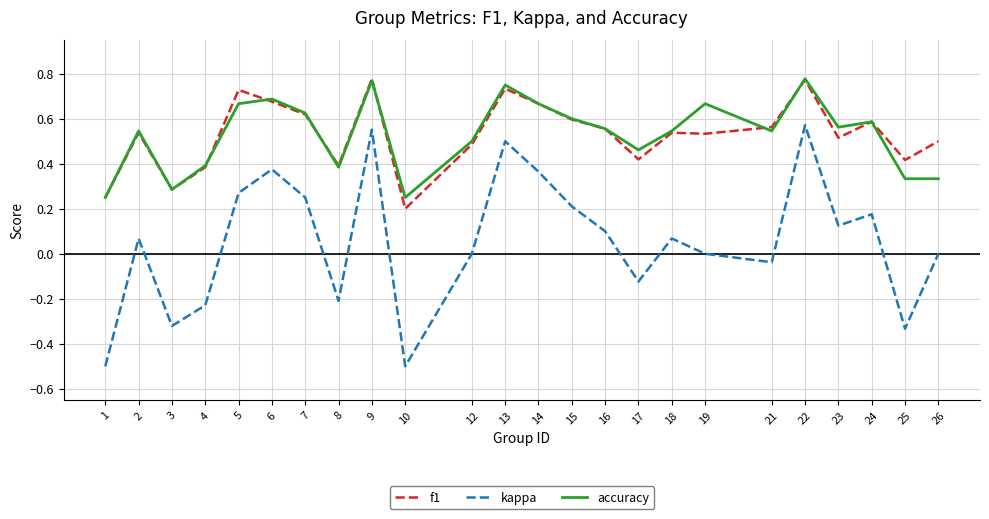

True or false: f1 has a value of 0.6 at 7.

True